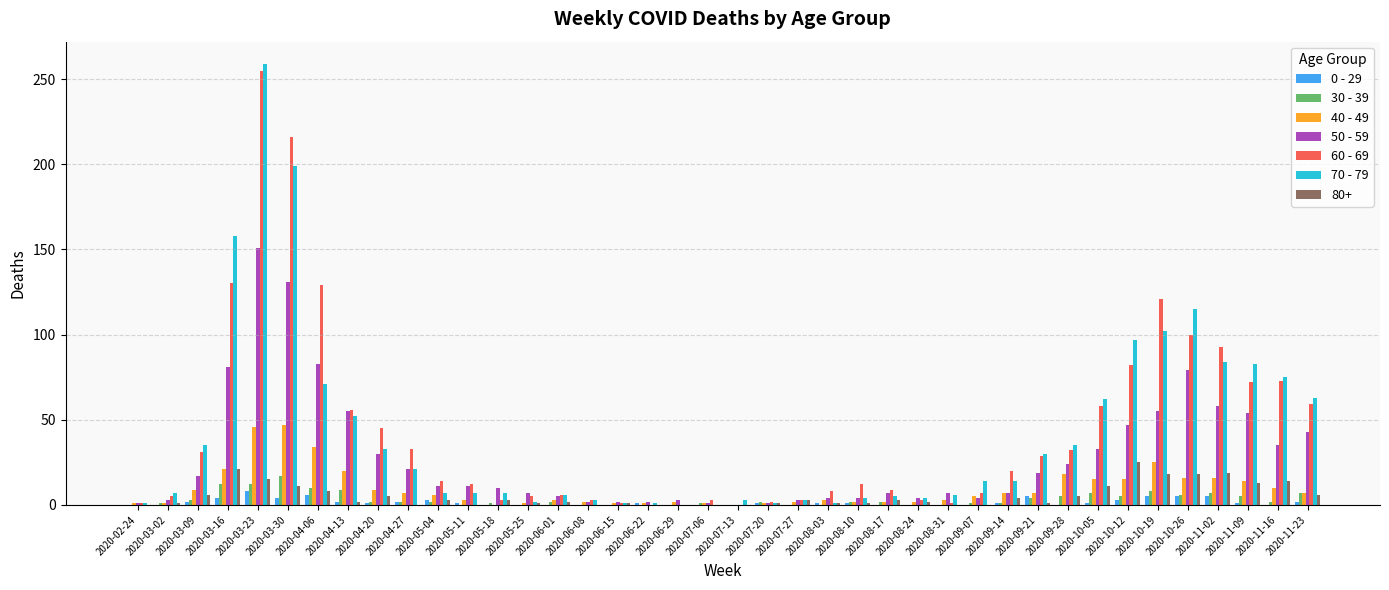

The 80+ series shows 35 at 2020-03-16. True or false?

False